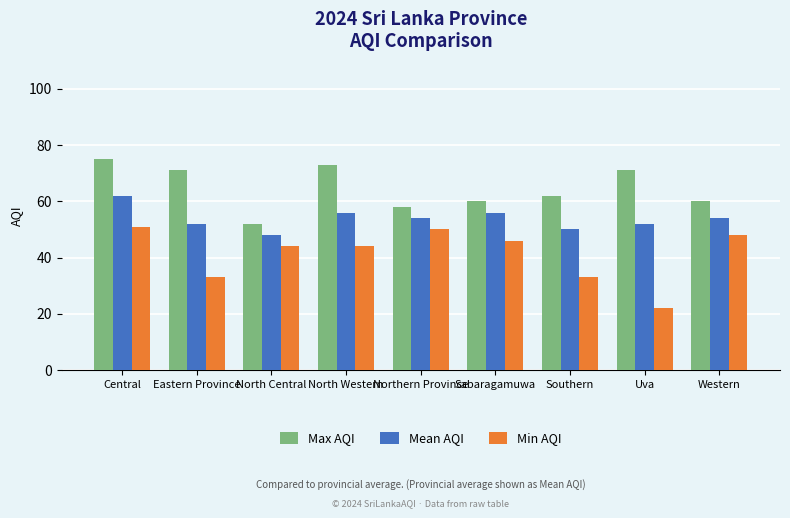

True or false: Mean AQI has a value of 20 at Northern Province.

False